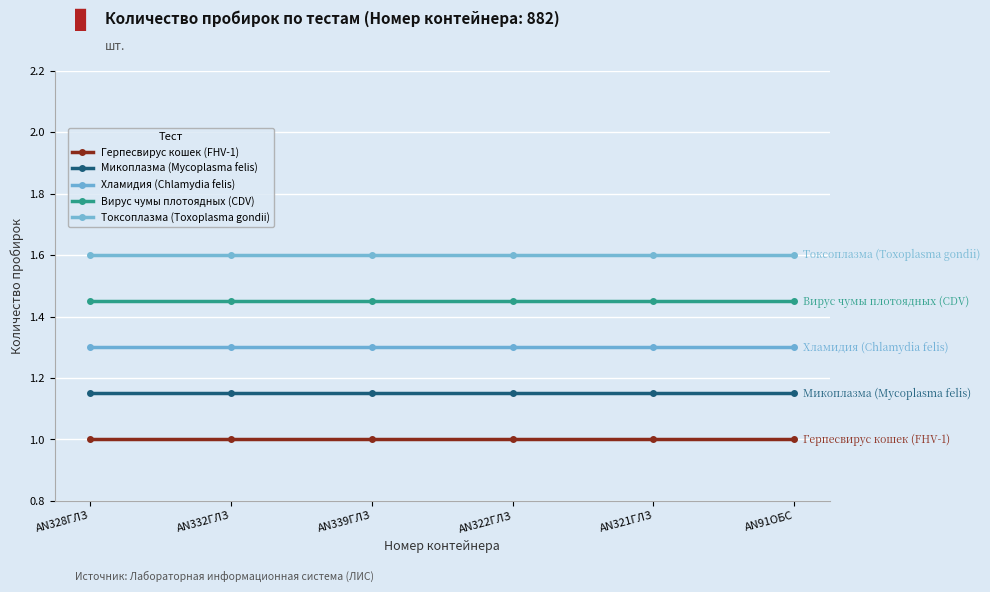

True or false: Вирус чумы плотоядных (CDV) and Герпесвирус кошек (FHV-1) intersect in this chart.

False